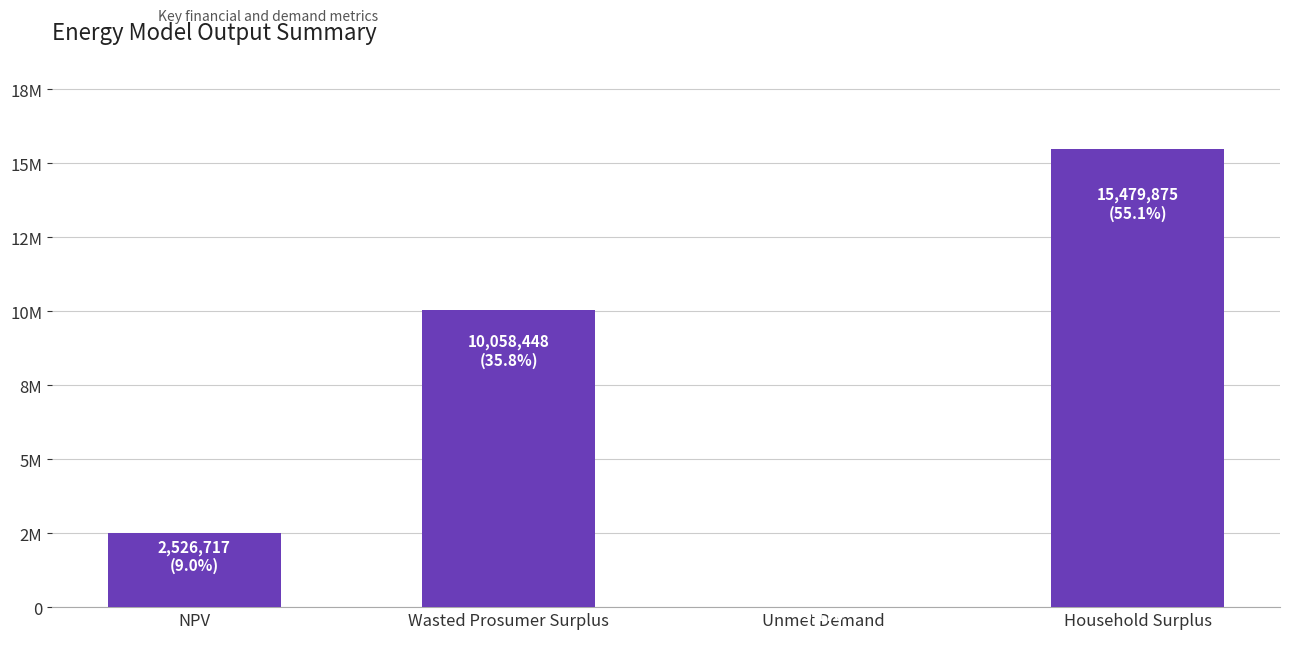

True or false: the data shows 15055385.3 at Wasted Prosumer Surplus.

False